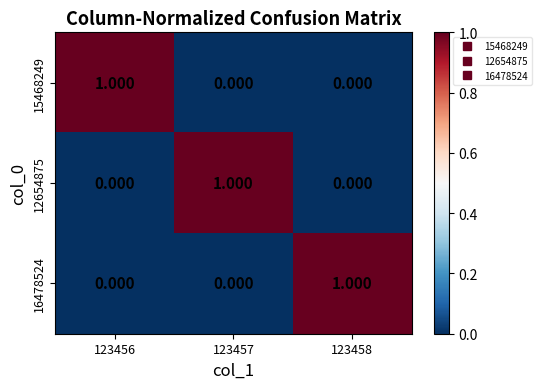

Reading left to right, extract all data points from this chart.

15468249: 123456=1	123457=0	123458=0
12654875: 123456=0	123457=1	123458=0
16478524: 123456=0	123457=0	123458=1